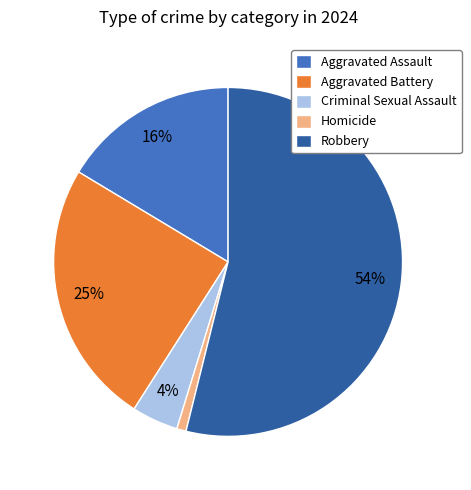

To the nearest percent, what is the difference between the largest and smallest slice percentages?

53%